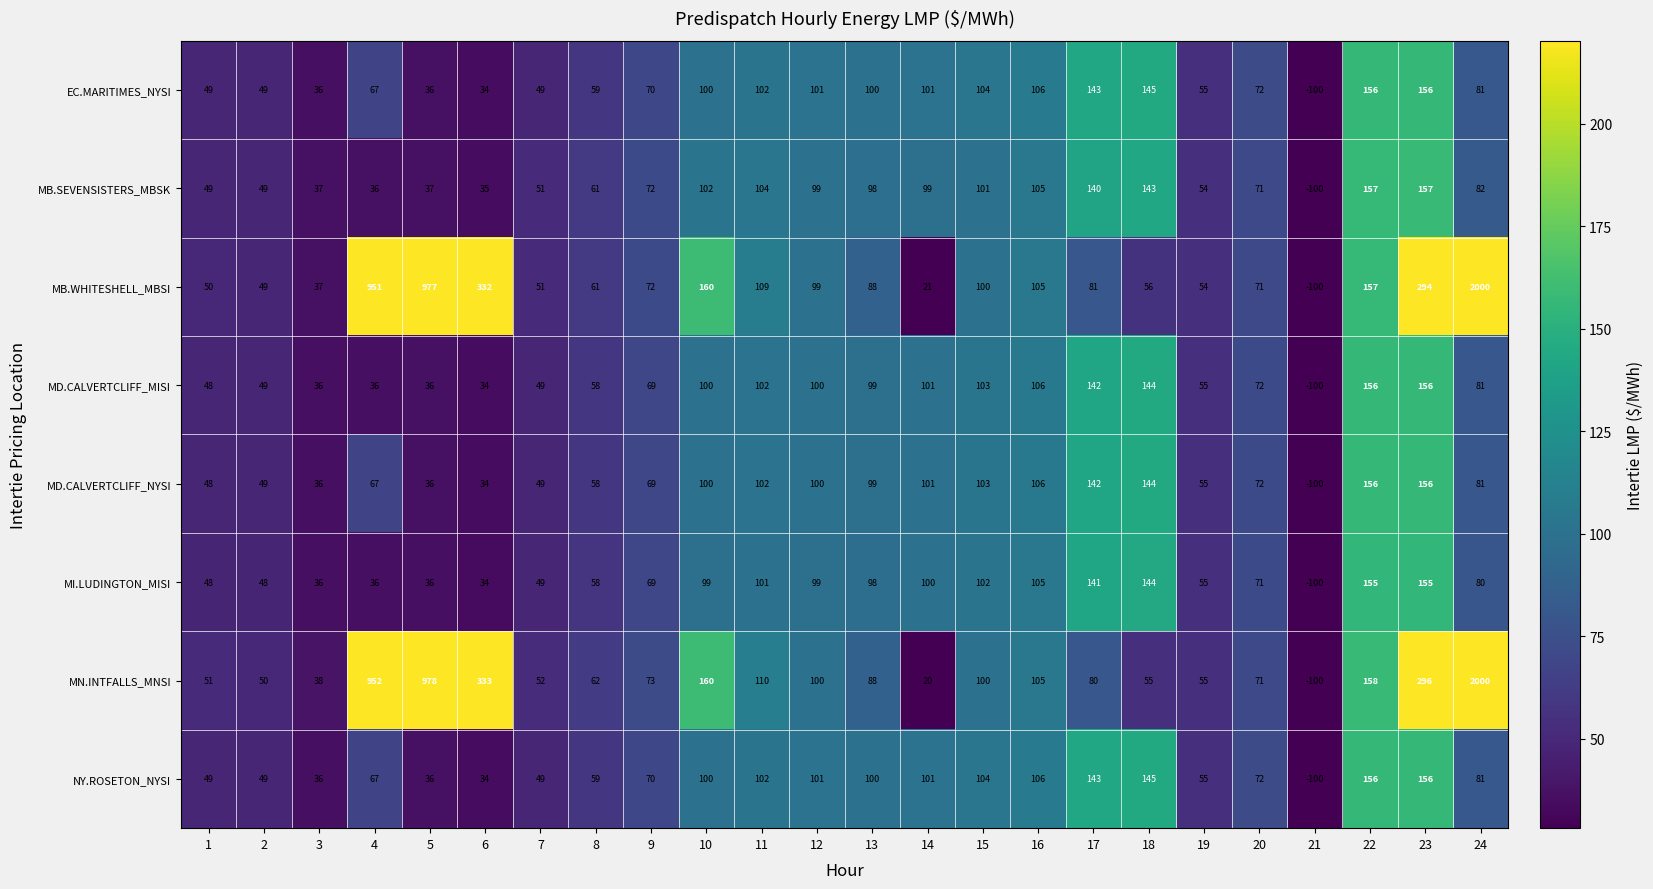

How many distinct data groups are displayed?

8